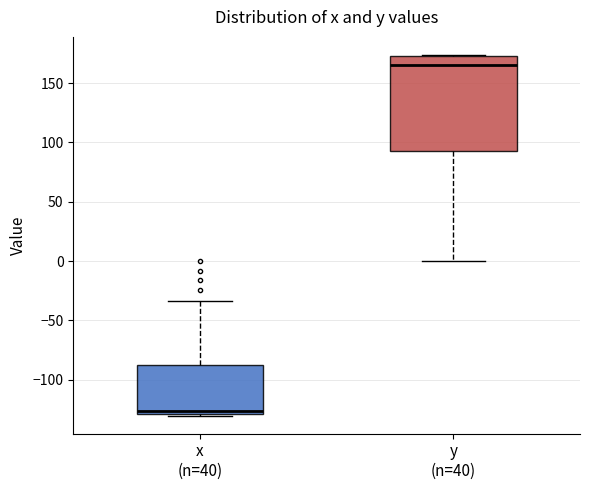

Where is the upper edge of the box for y (n=40) on the y-axis? The values are not printed on the chart, so give them approximately, as read against the axis.

170